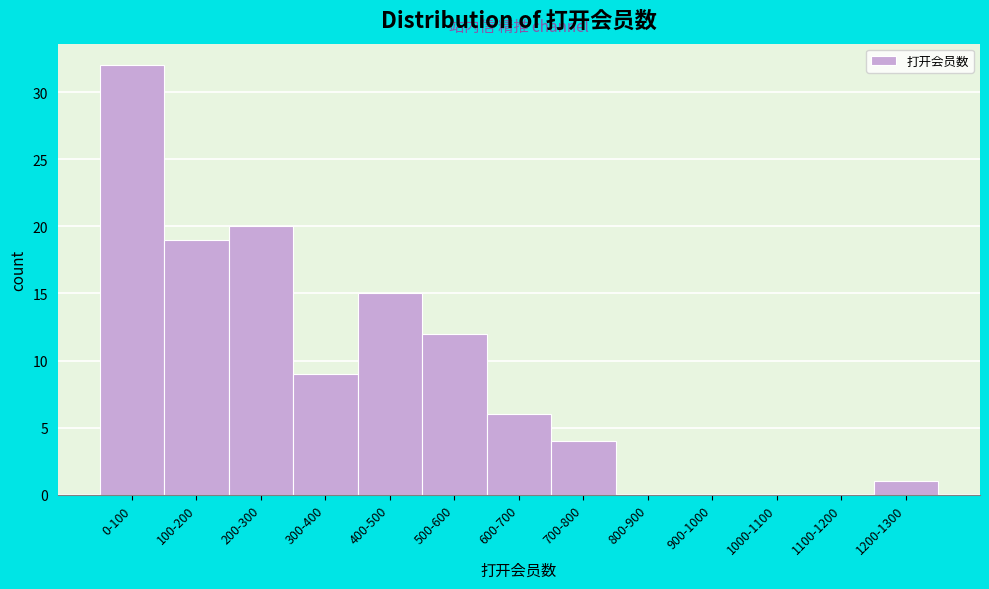

Reading left to right, transcribe all the data shown in this chart.

0-100=32	100-200=19	200-300=20	300-400=9	400-500=15	500-600=12	600-700=6	700-800=4	800-900=0	900-1000=0	1000-1100=0	1100-1200=0	1200-1300=1